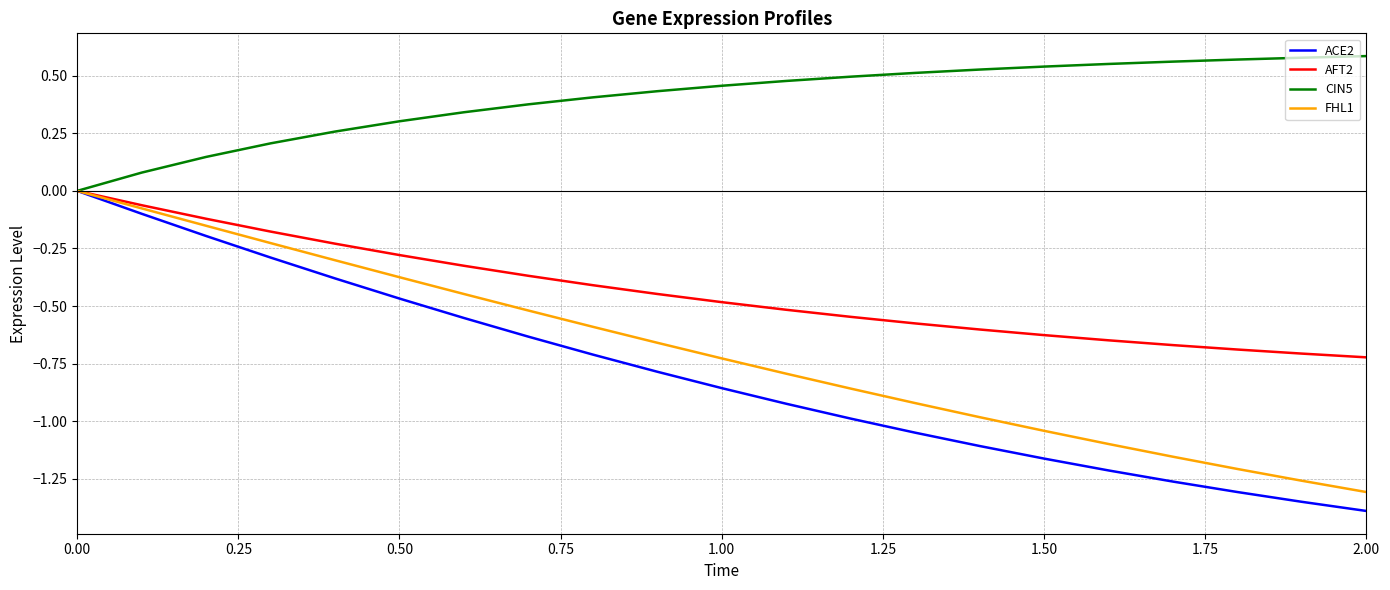

What is the difference between the maximum and second lowest values in the ACE2 series?

1.4